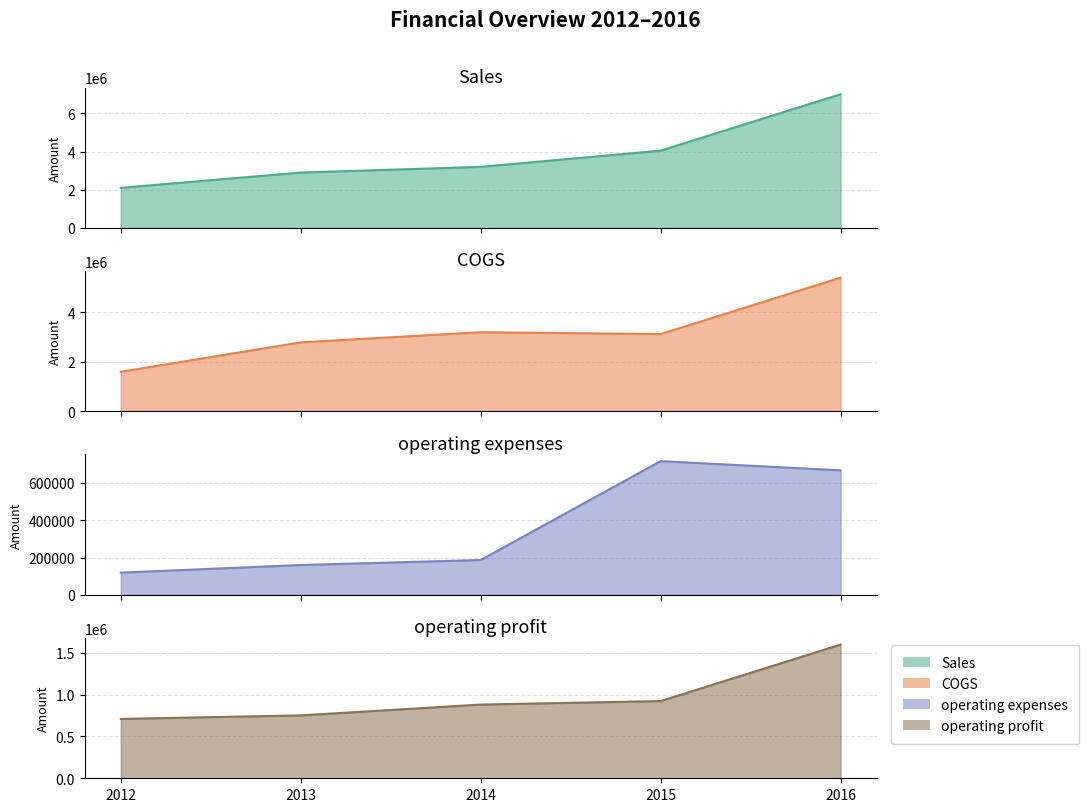

What is the value of the operating expenses point at the 4th from the left?

716629